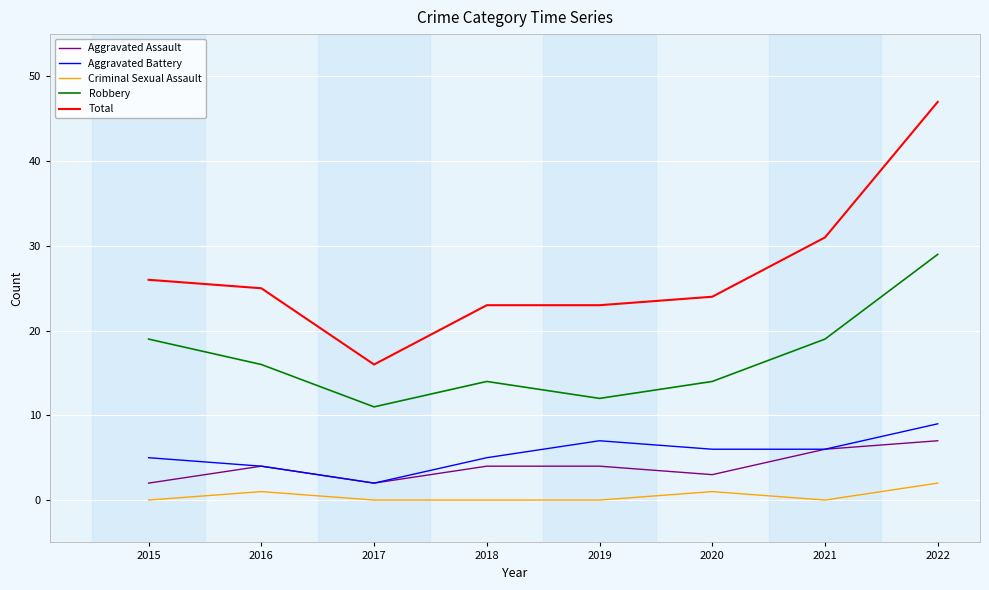

Rank the series at 2019 from highest to lowest value.

Total, Robbery, Aggravated Battery, Aggravated Assault, Criminal Sexual Assault